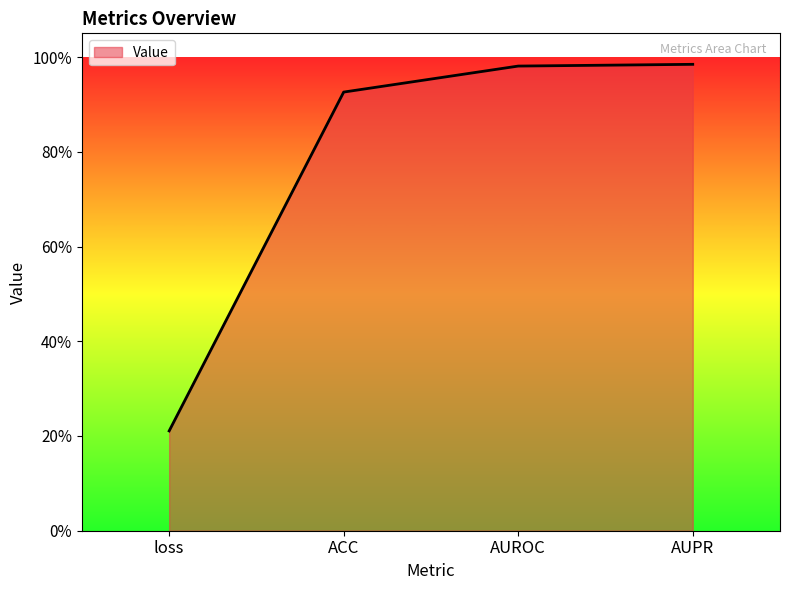

Does the chart have visible grid lines?

No